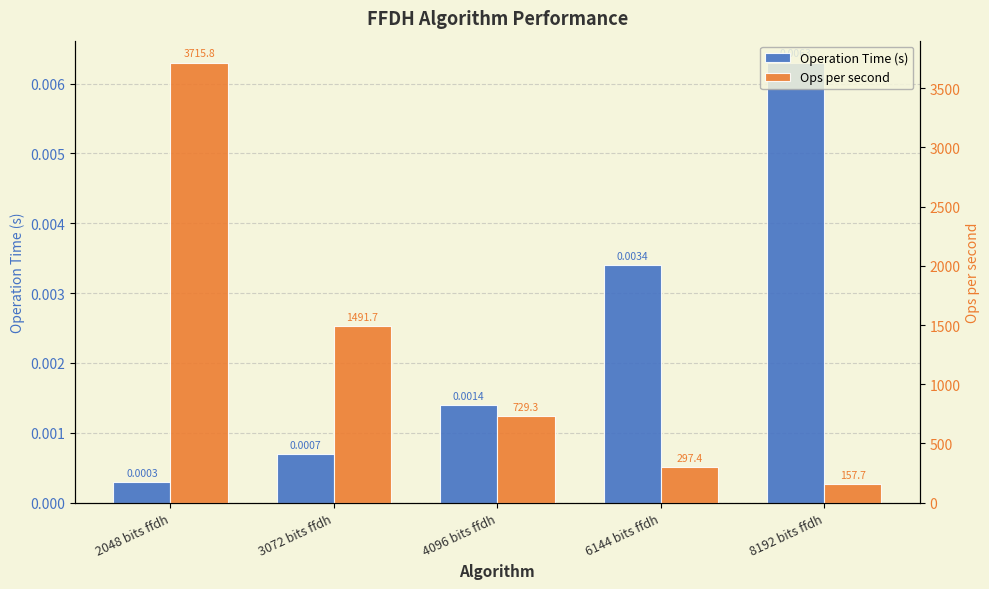

True or false: Operation Time (s) has a value of 0.0 at 2048 bits ffdh.

True